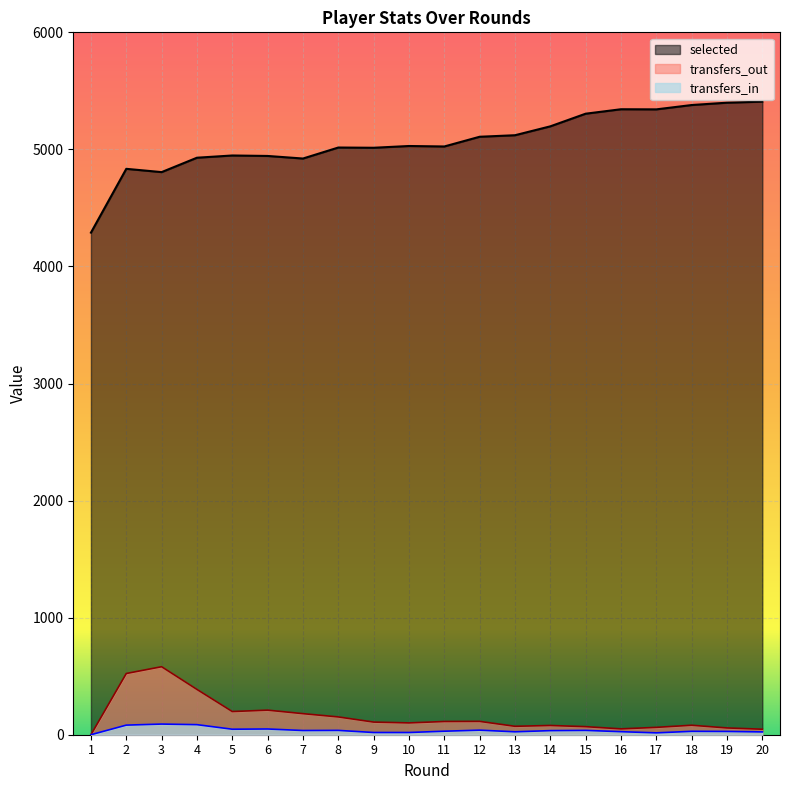

Is it true that selected equals 6595 at 4?

False